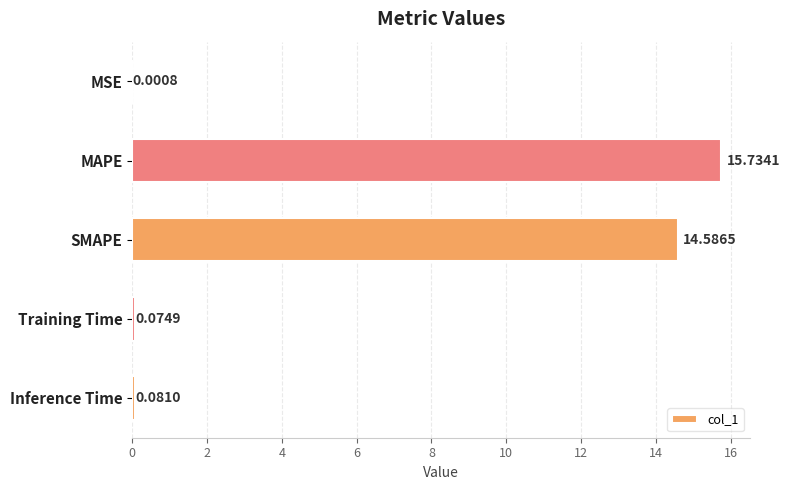

What is the greatest value displayed?

15.7